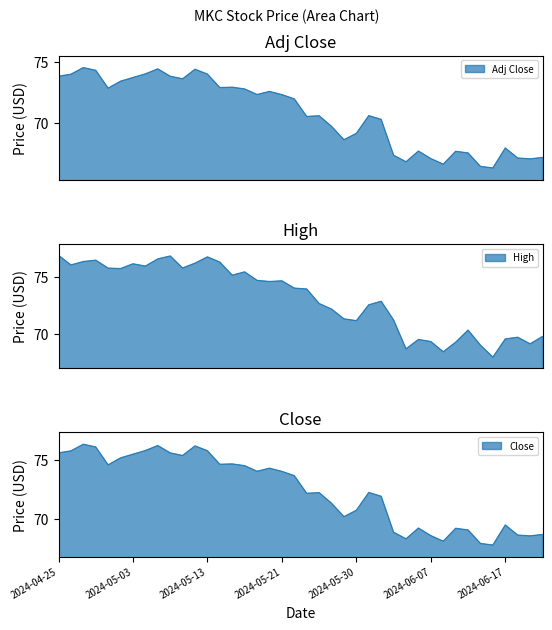

What is the spread (max minus min) of values at 2024-05-10?

1.8